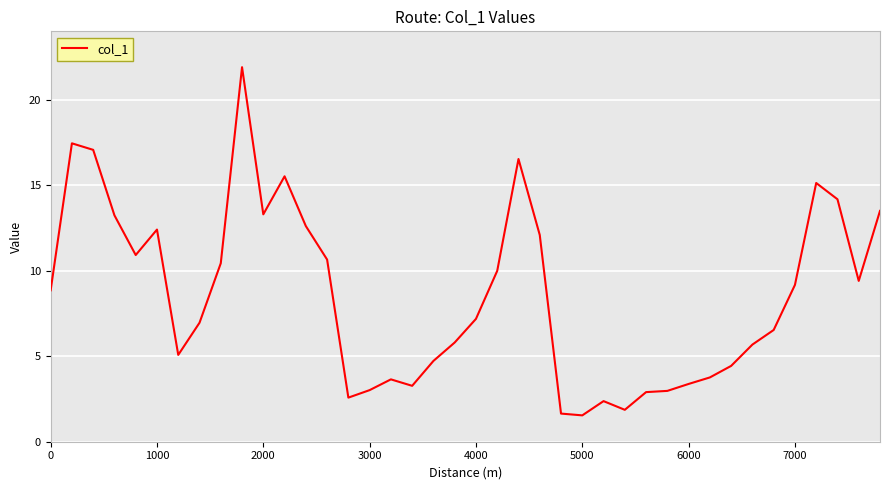

What is the maximum value shown in the chart?

21.9